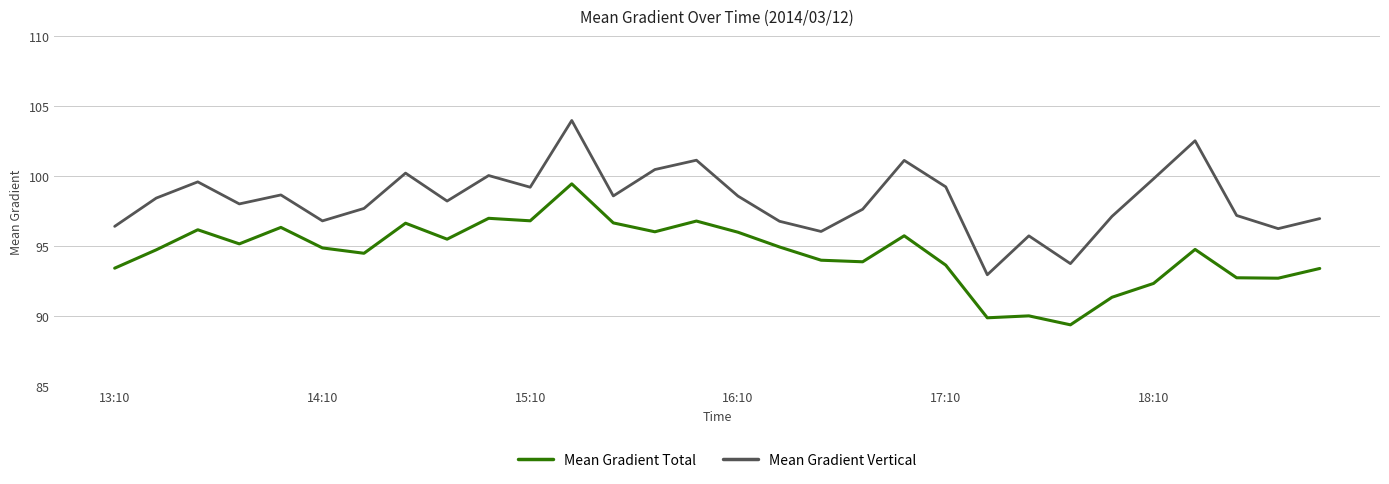

How many interior local peaks does the Mean Gradient Vertical series have?

9